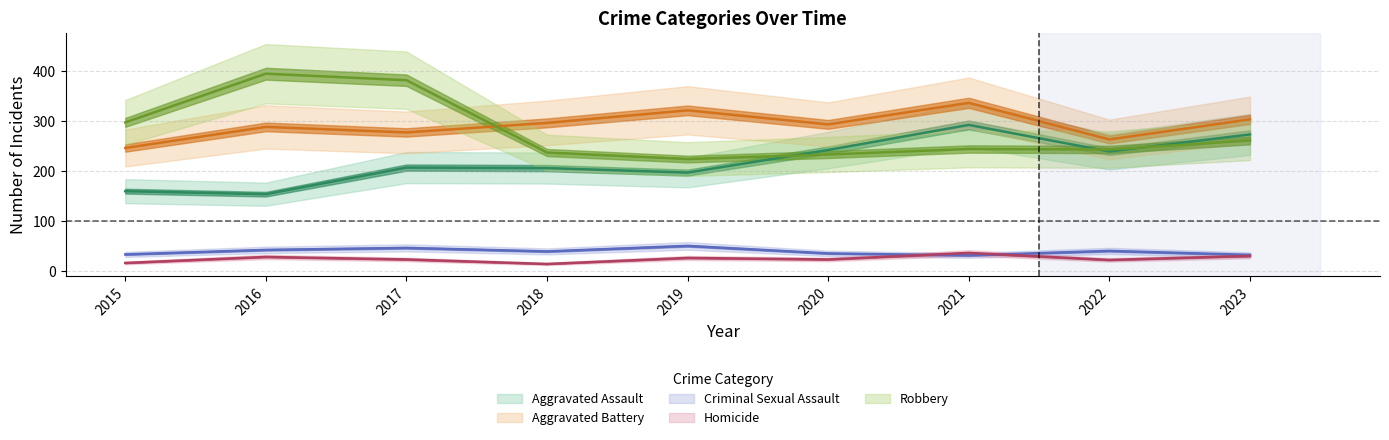

True or false: Criminal Sexual Assault and Aggravated Assault cross at least once.

False